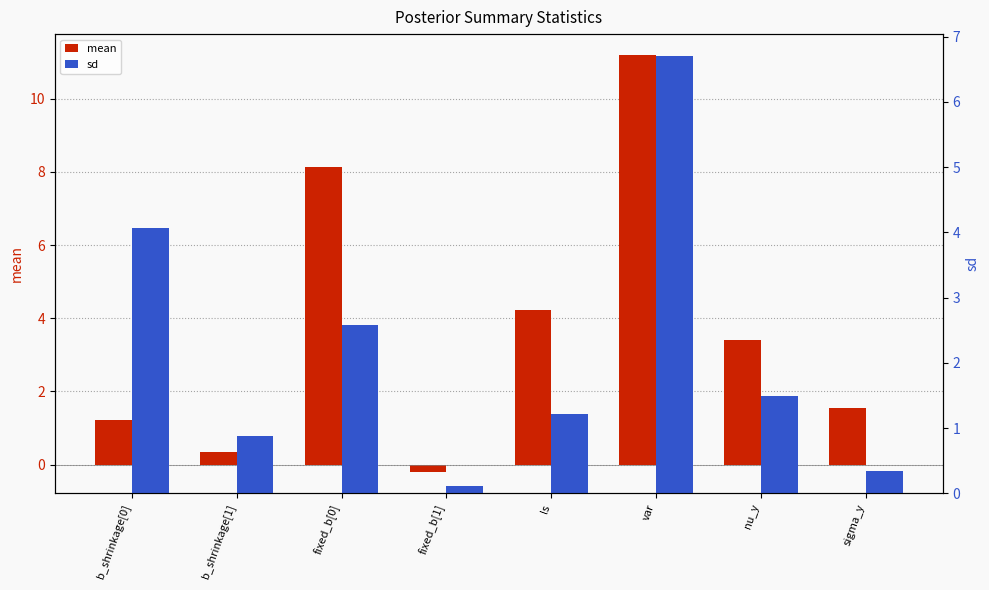

How many negative values does the mean series have?

1